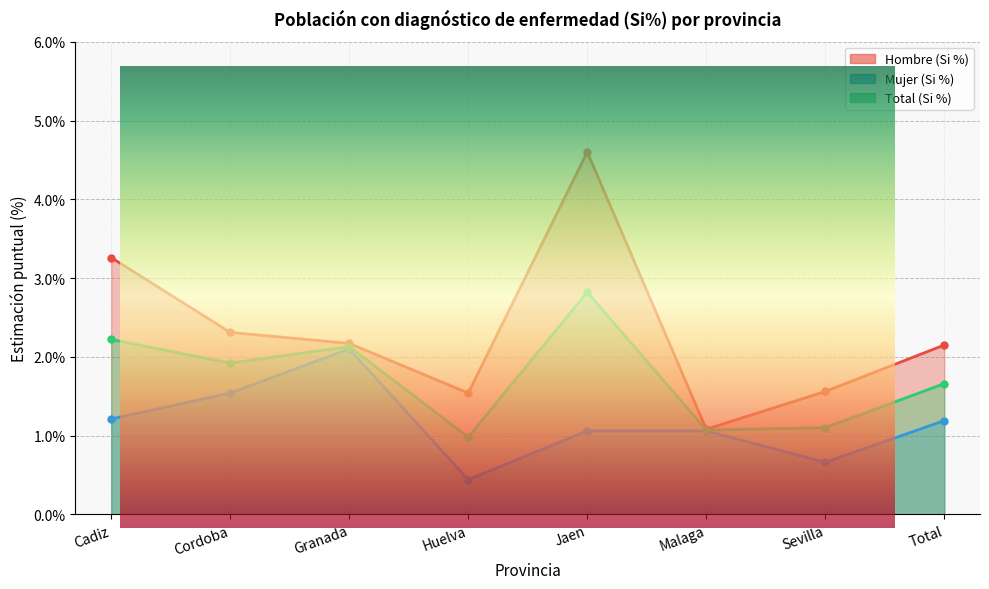

List the series in order of their peak value, highest first.

Hombre (Si %), Total (Si %), Mujer (Si %)